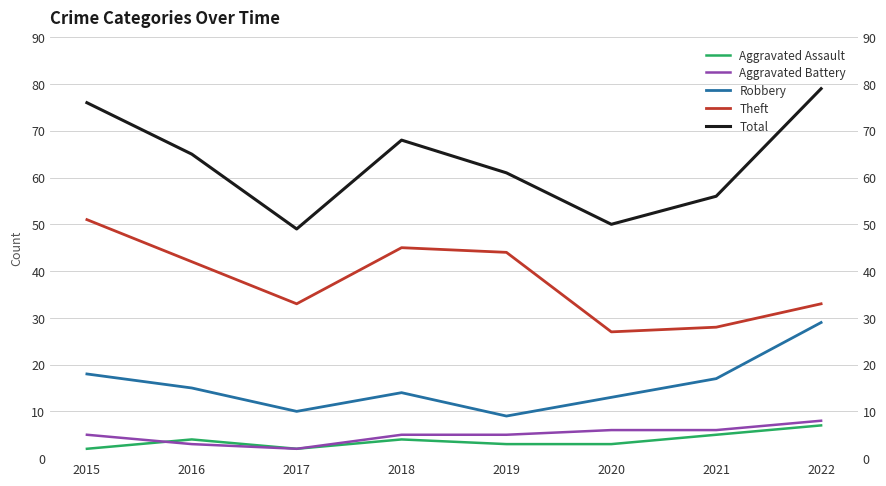

Reading left to right, list all the values displayed in this chart.

Aggravated Assault: 2	4	2	4	3	3	5	7
Aggravated Battery: 5	3	2	5	5	6	6	8
Robbery: 18	15	10	14	9	13	17	29
Theft: 51	42	33	45	44	27	28	33
Total: 76	65	49	68	61	50	56	79